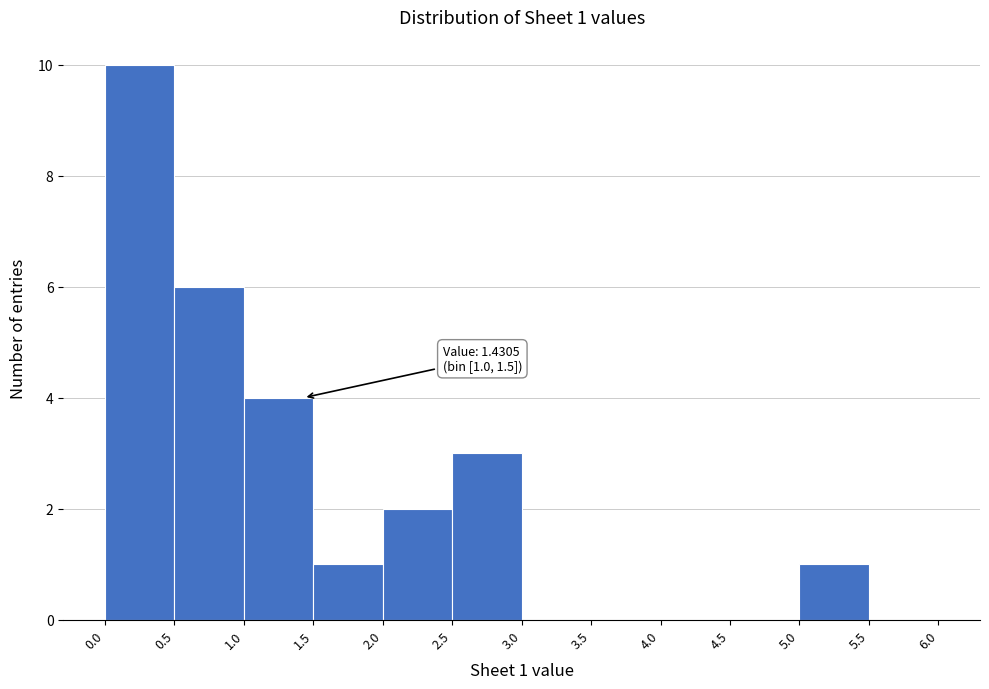

Which range on the x-axis has the tallest bar?

0.0 to 0.5